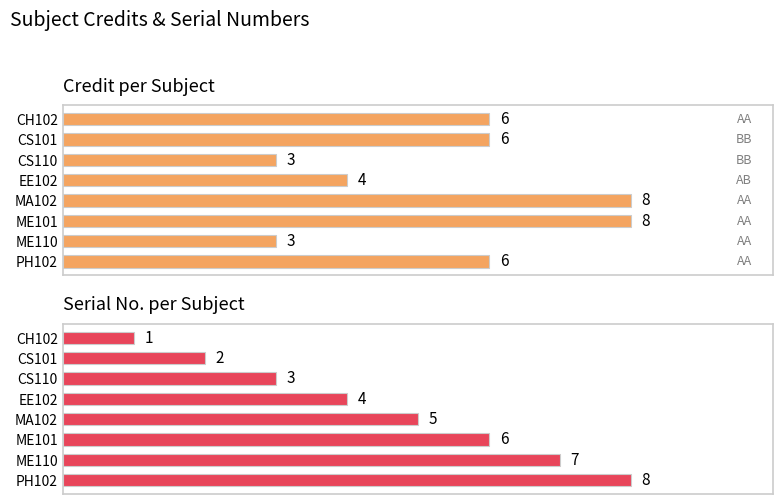

What is the smallest value displayed?

1